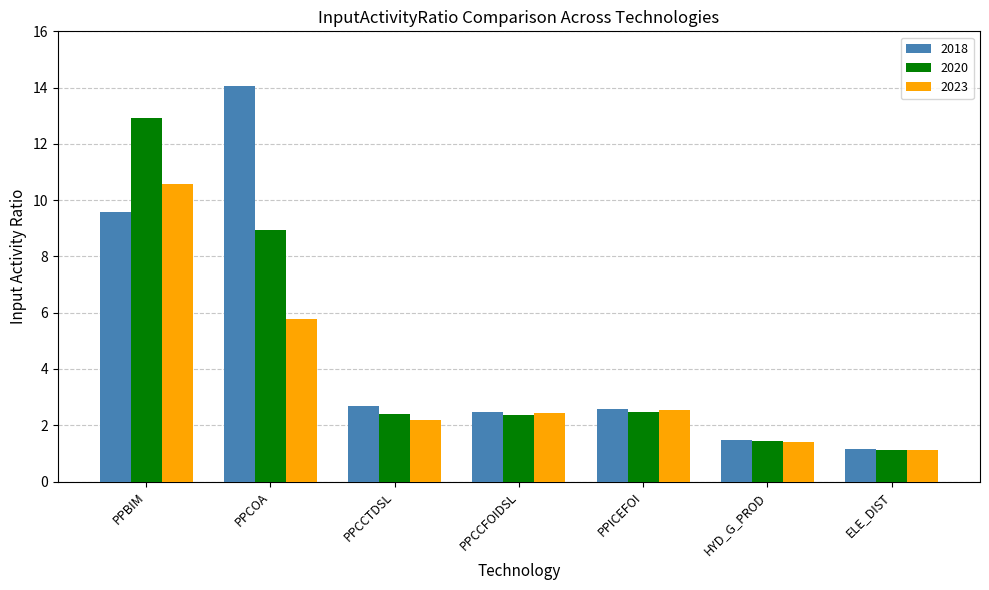

What is the spread (max minus min) of values at PPCCFOIDSL?

0.1